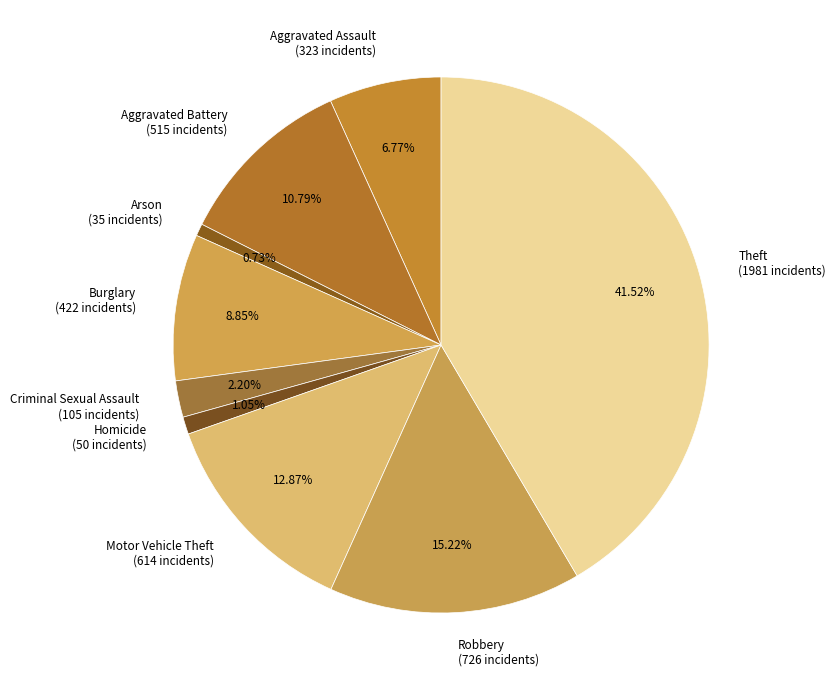

To the nearest percent, what is the average slice percentage?

11%